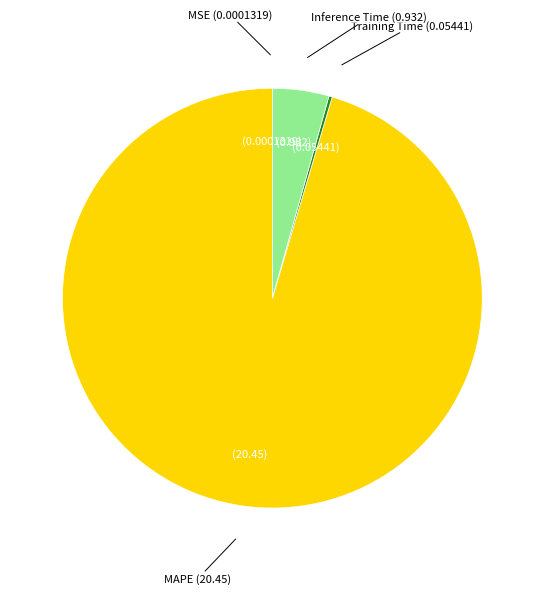

Is there any slice that represents more than half of the pie?

Yes